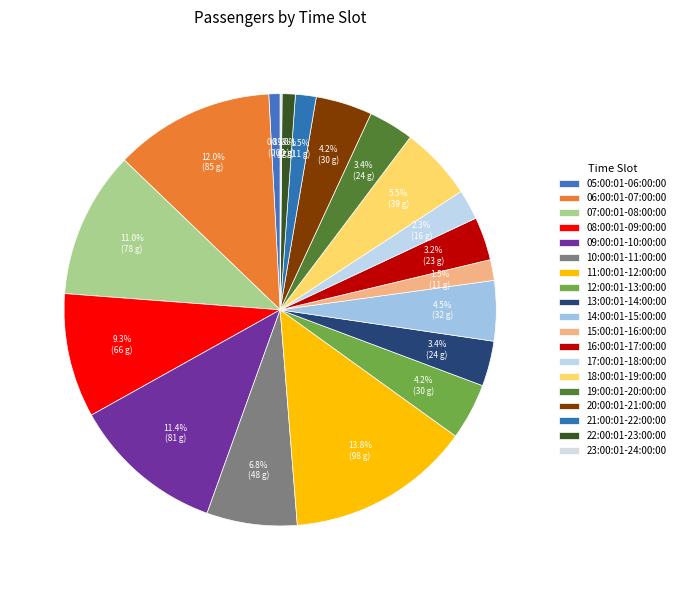

Do 22:00:01-23:00:00 and 19:00:01-20:00:00 together represent more than half of the pie?

No